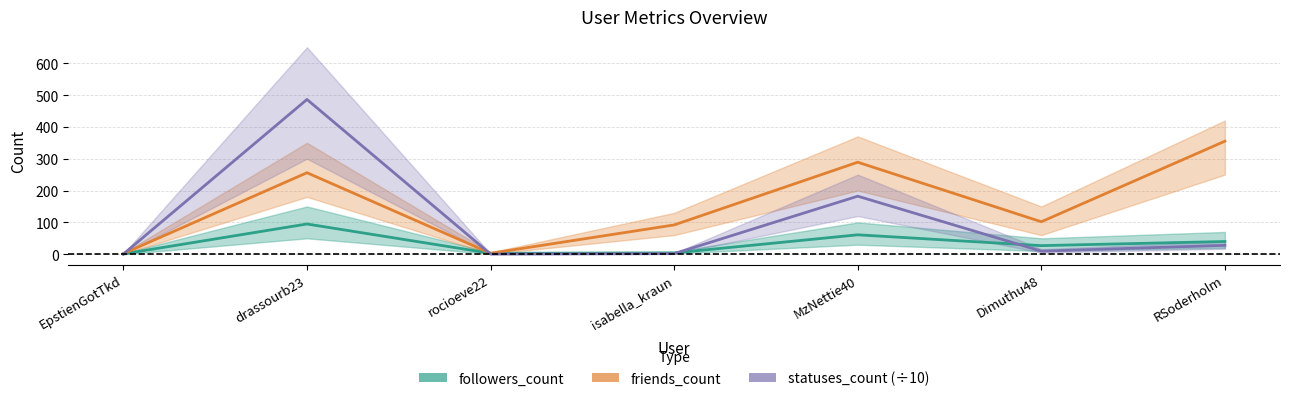

How many data points in friends_count are above 102?

3